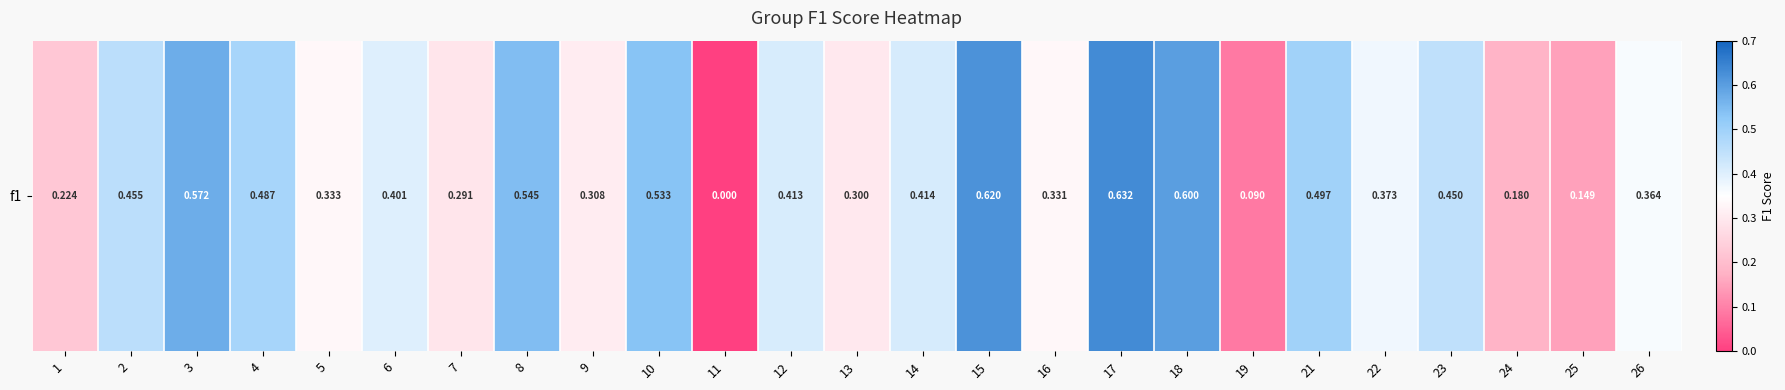

Which has a higher value, 21 or 12?

21